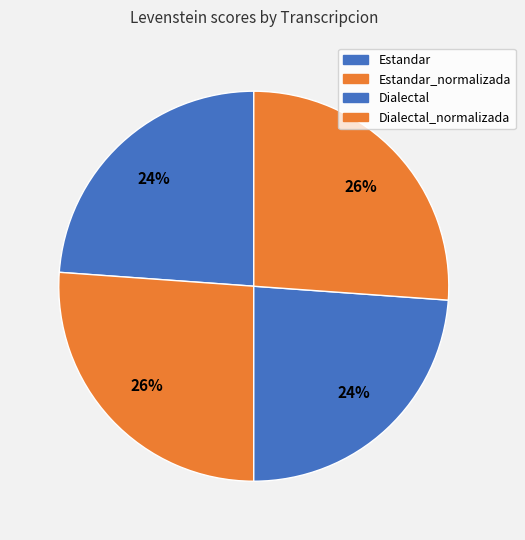

Which category has the biggest portion of the pie?

Estandar_normalizada